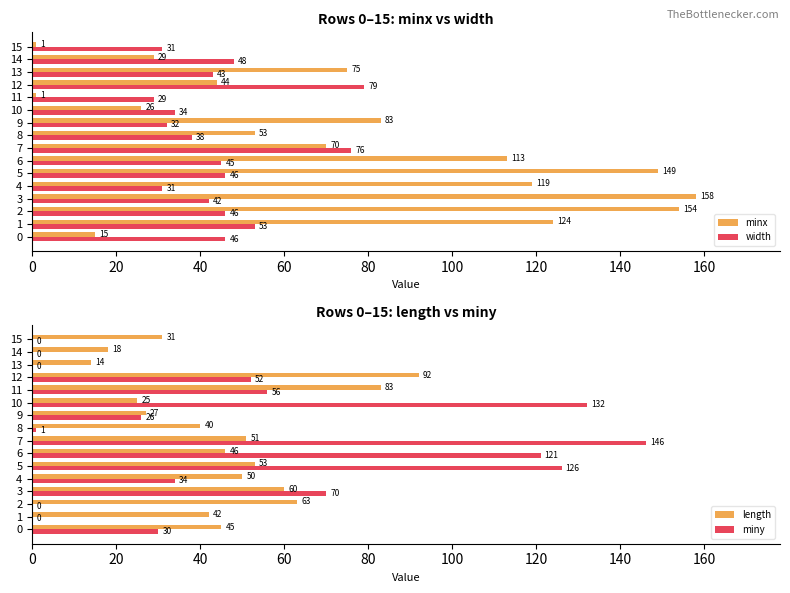

What is the minimum value for width?

29